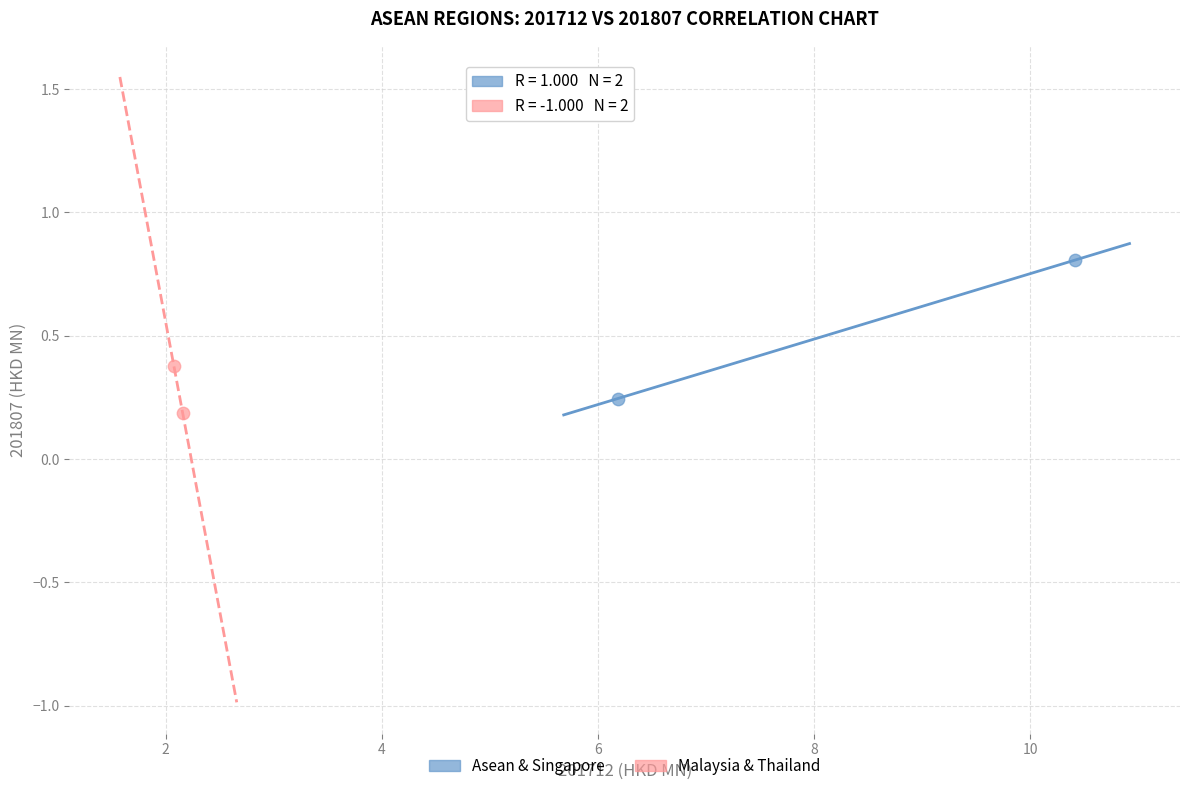

Which series contains the lowest Y value?

Malaysia & Thailand